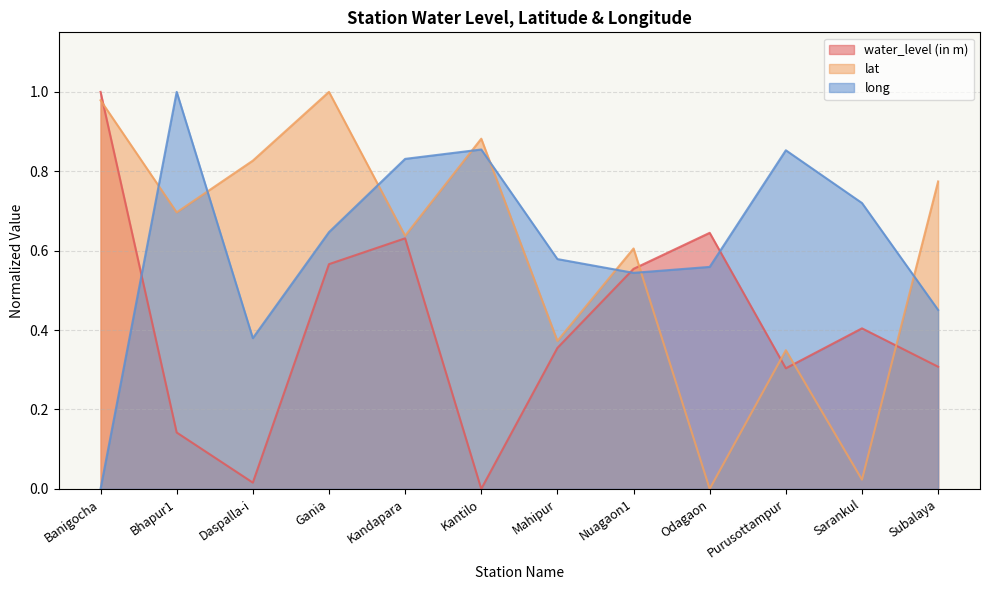

What are all the series names shown in the legend?

water_level (in m), lat, long